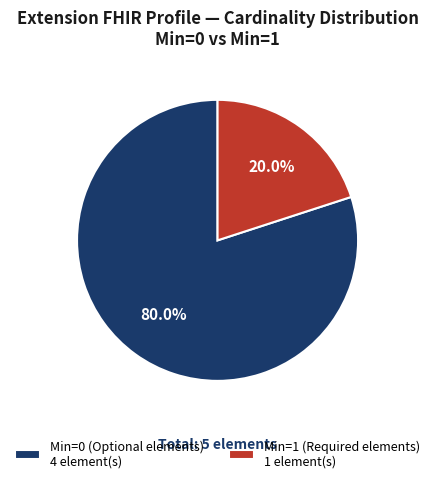

Which category has the smallest portion of the pie?

Min=1 (Required elements) 1 element(s)